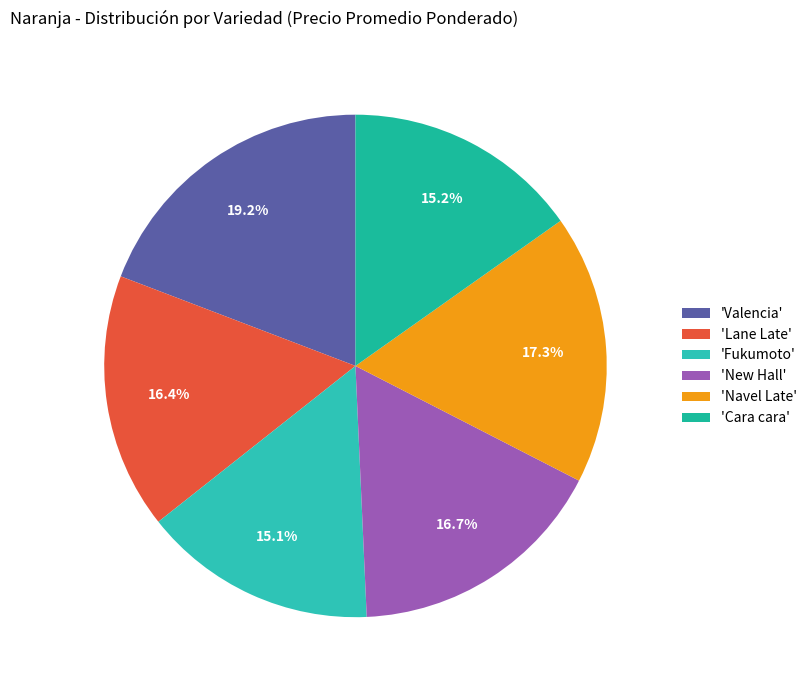

Does any single category account for the majority?

No